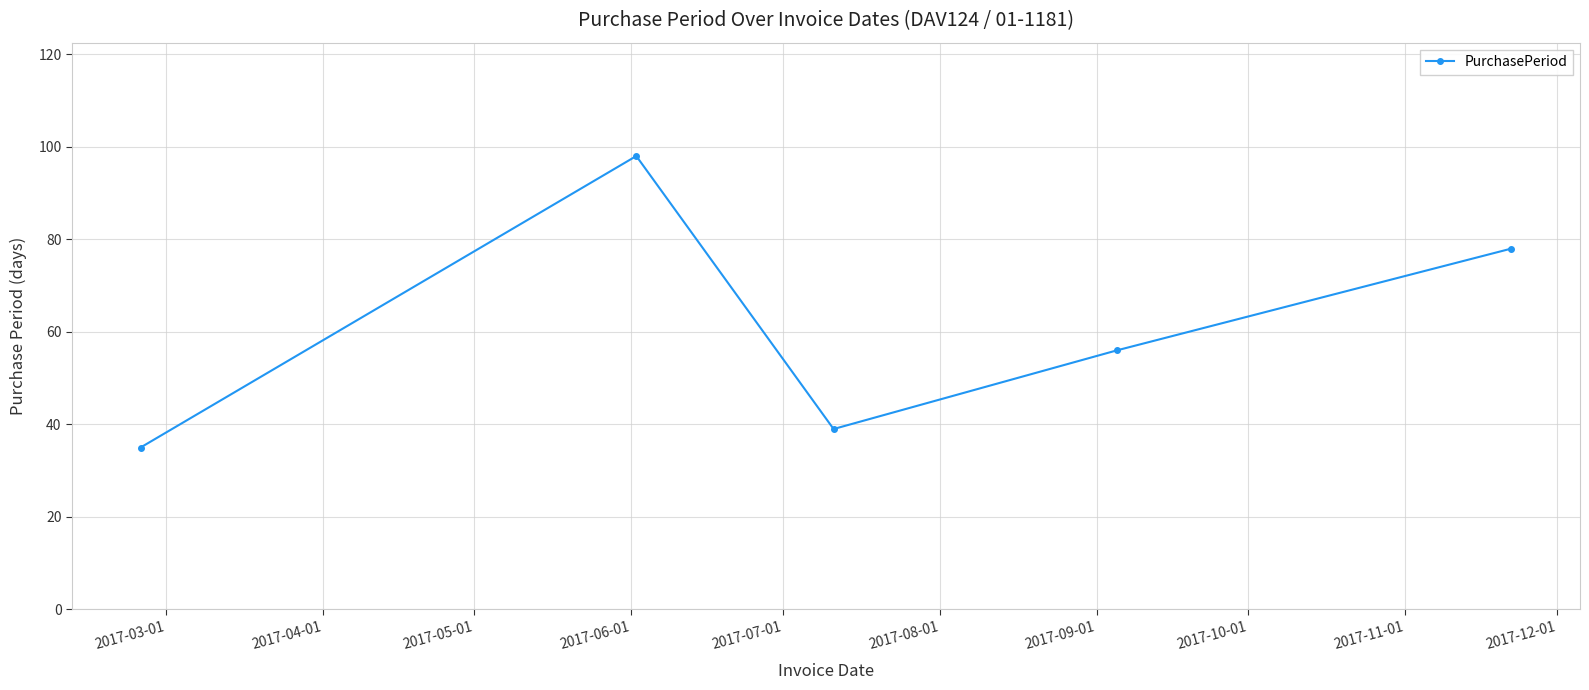

What is the value of the 5th point from the left?

78